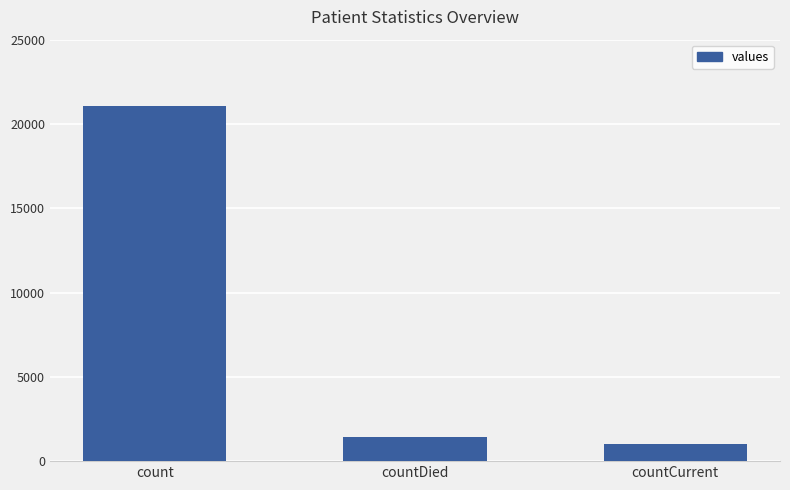

Where does the data first go above 1405?

count